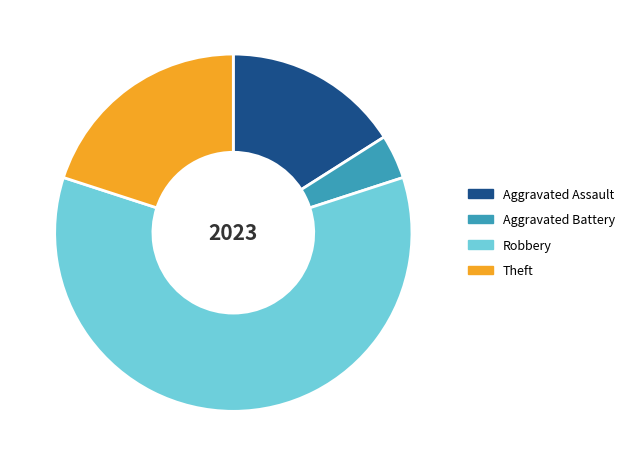

How many slices are in this pie chart?

4